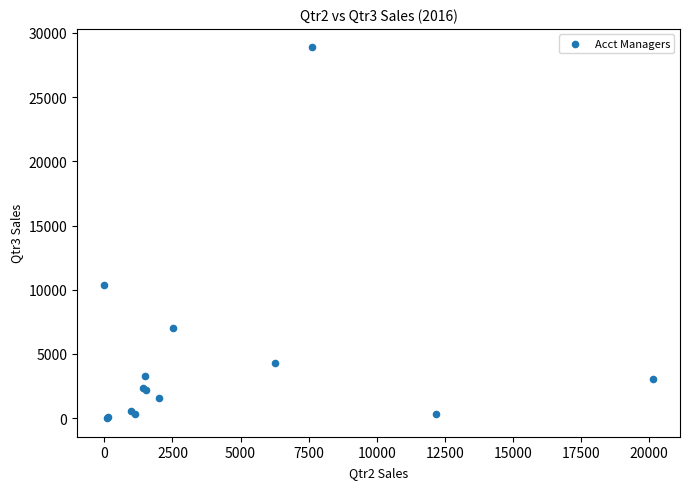

What Y value in the scatter plot is closest to 14433?

10373.6